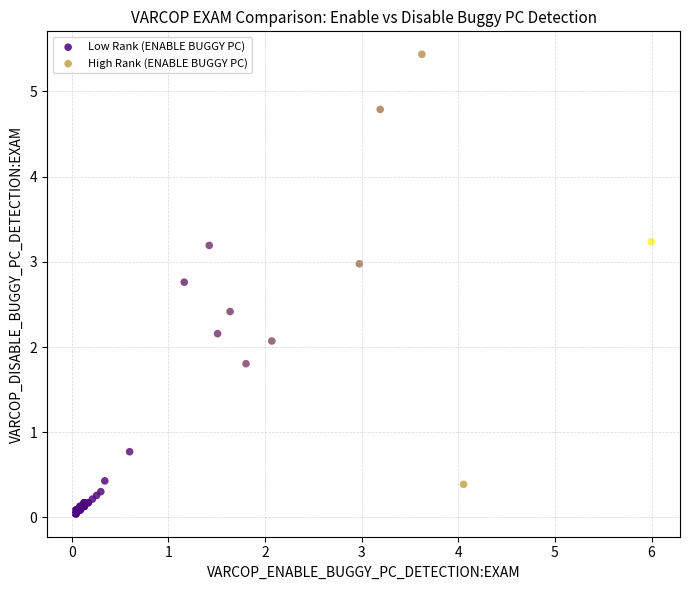

Which series reaches the minimum Y coordinate?

Low Rank (ENABLE BUGGY PC)